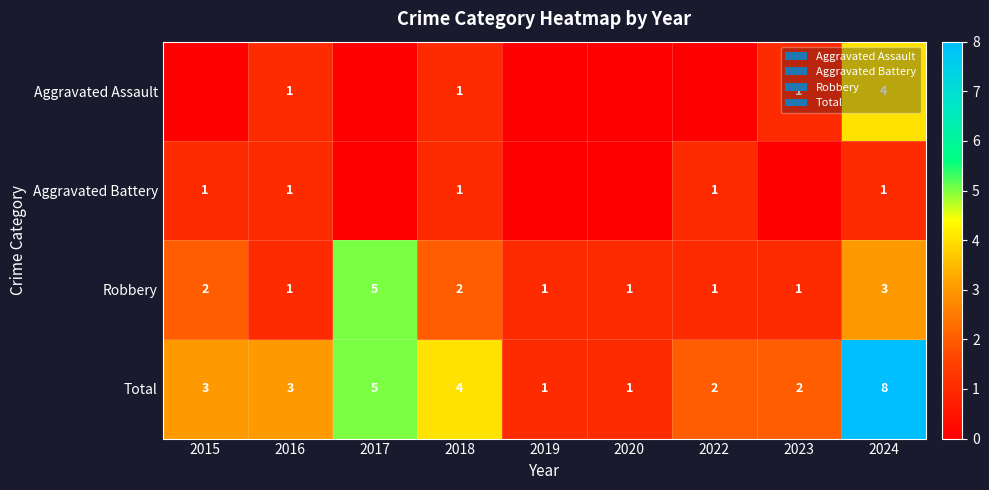

Where is Total nearest to the value 4?

2018